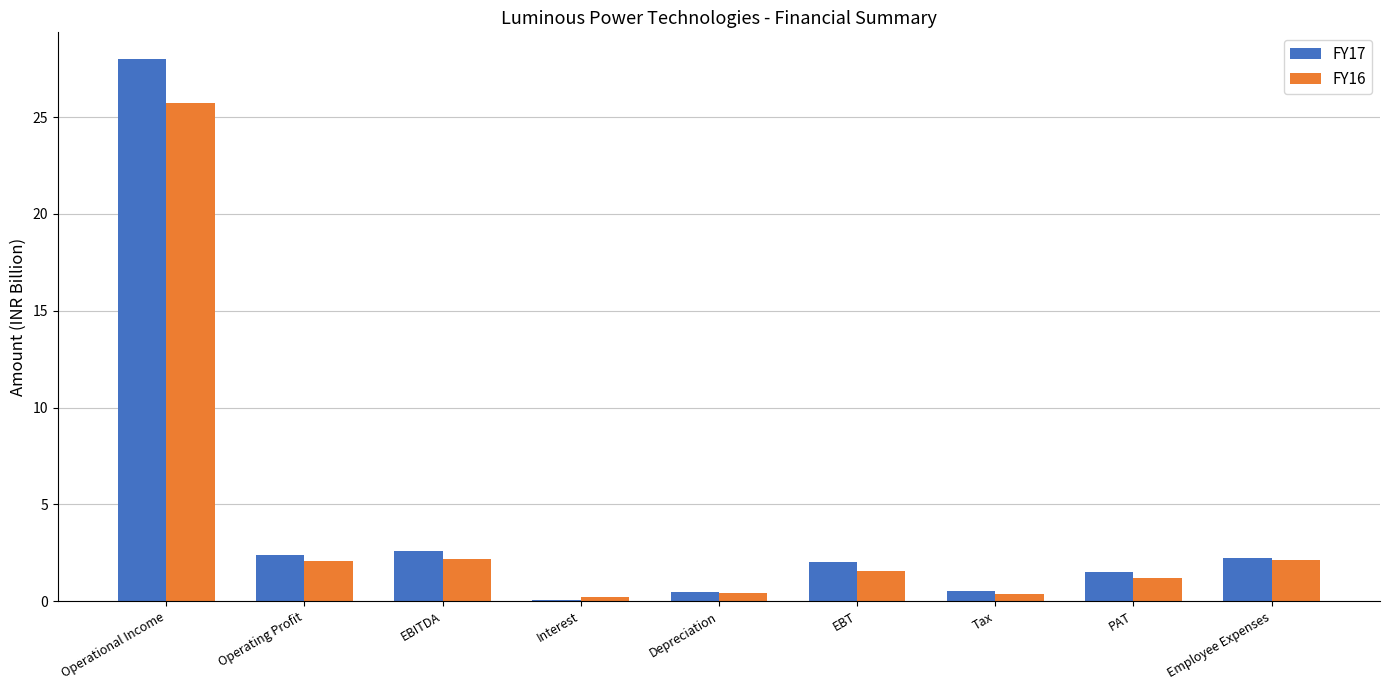

What is the sum of the FY17 values at EBT and PAT?

3.5